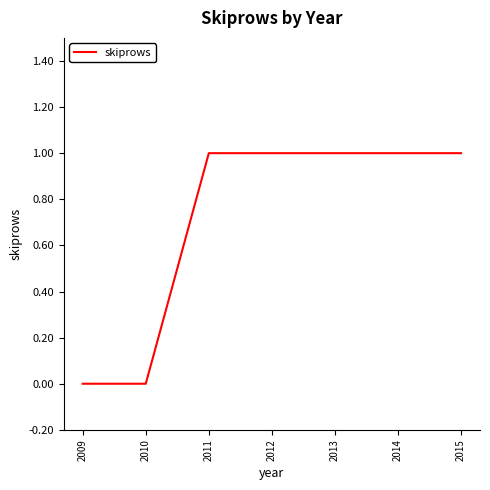

Approximately how many times larger is the value at 2014 compared to 2012?

1.0